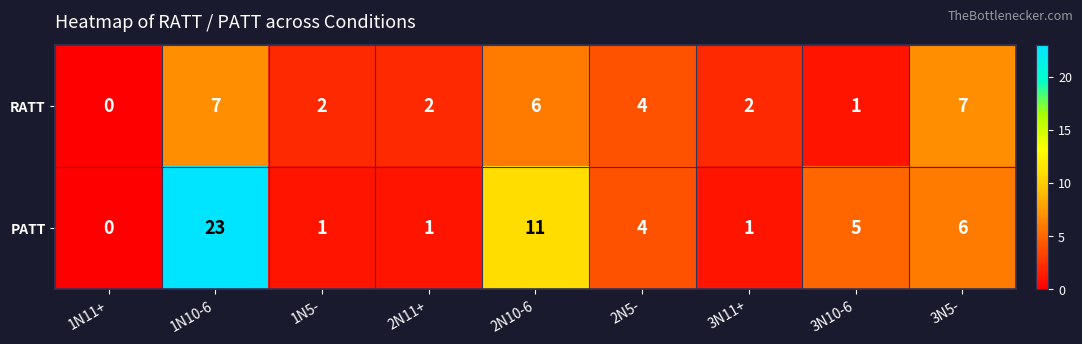

What is the spread (max minus min) of values at 3N10-6?

4